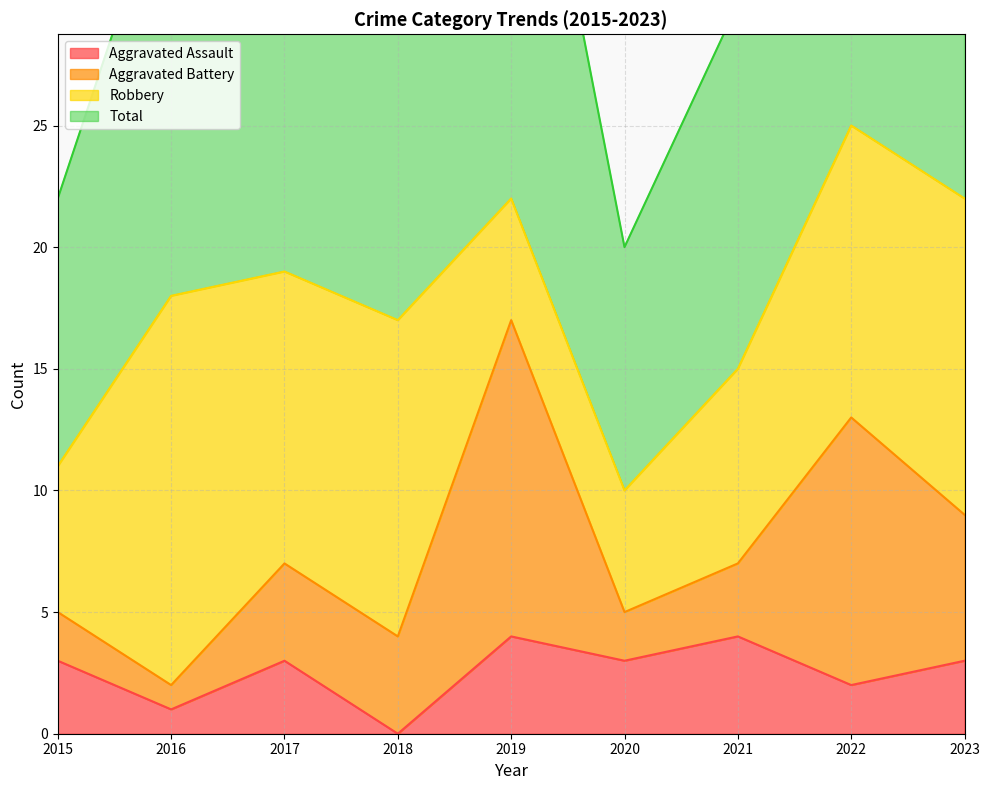

True or false: Aggravated Assault and Total intersect in this chart.

False